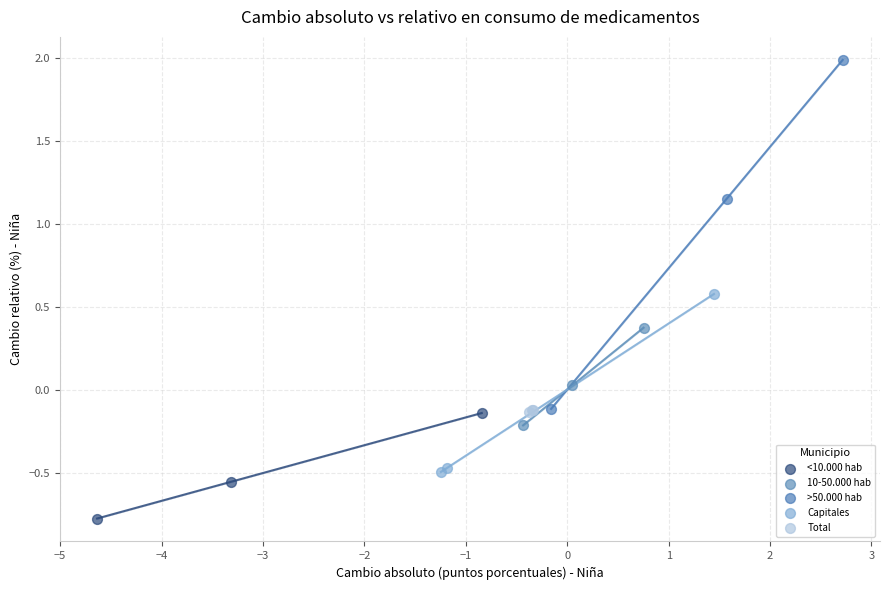

Which series contains the lowest Y value?

<10.000 hab